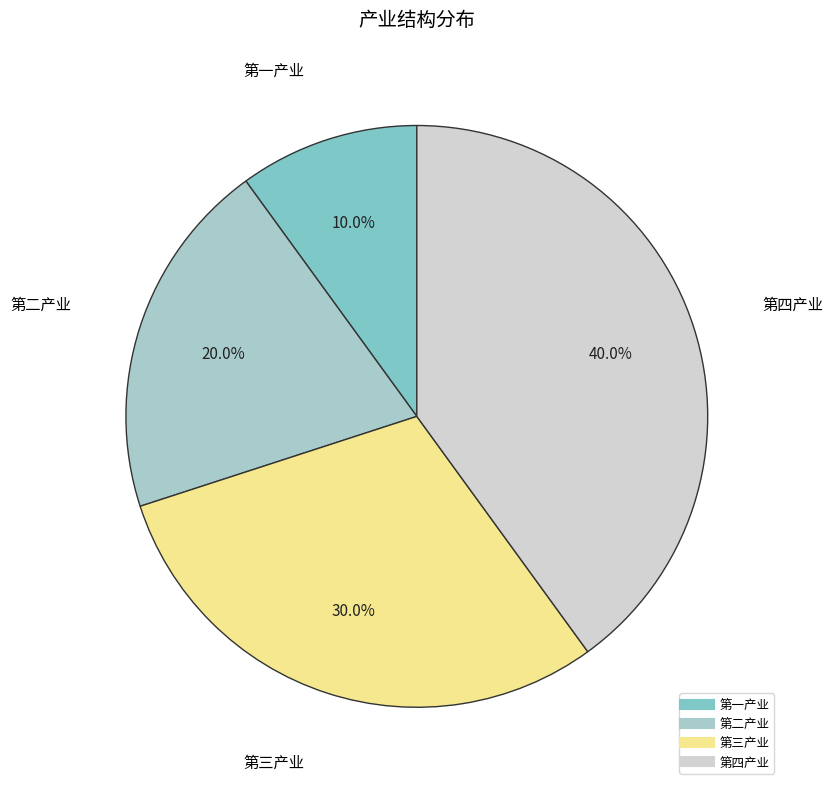

Which category has the biggest portion of the pie?

第四产业